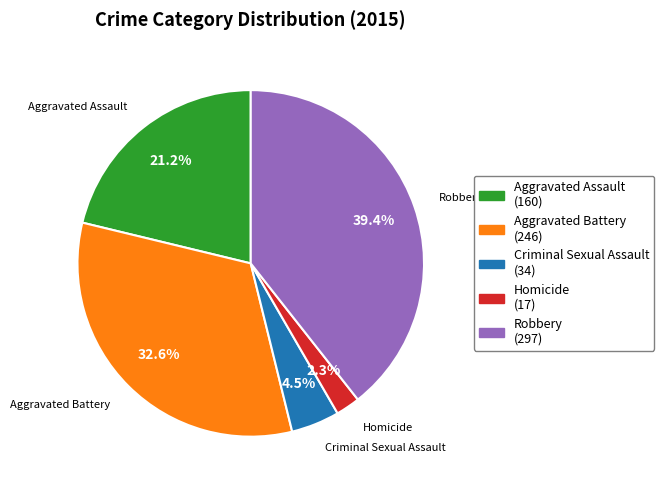

Which category has the smallest portion of the pie?

Homicide